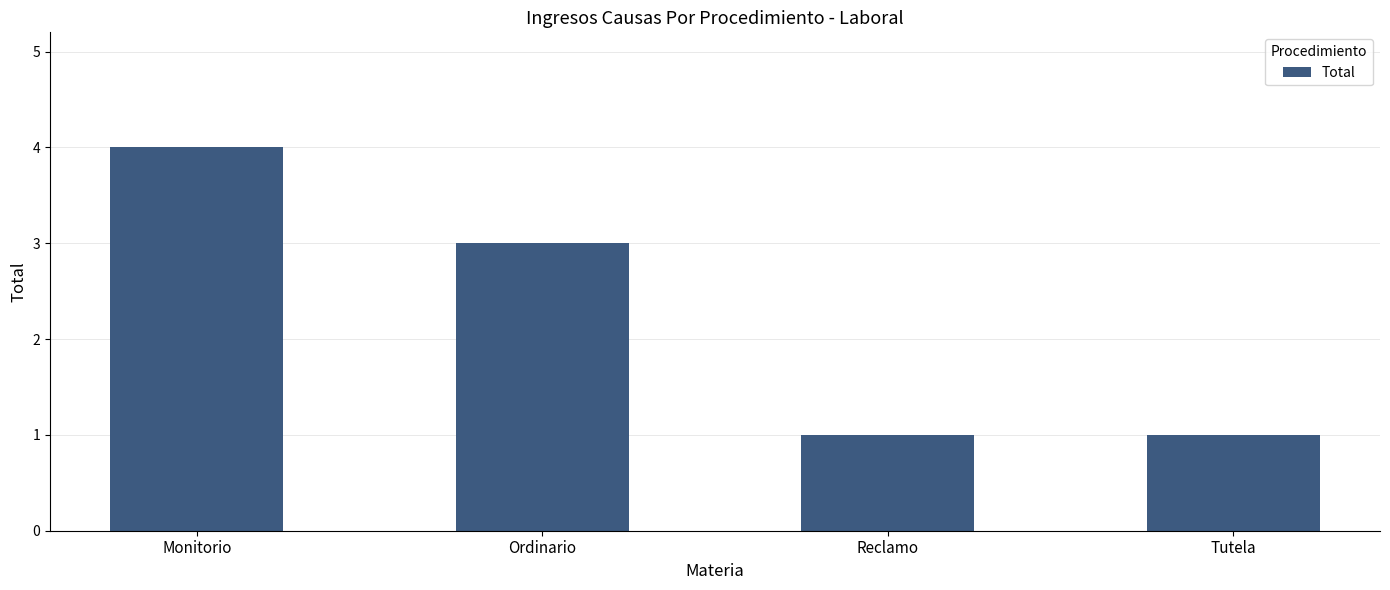

The chart shows a value of 2 at Reclamo. True or false?

False